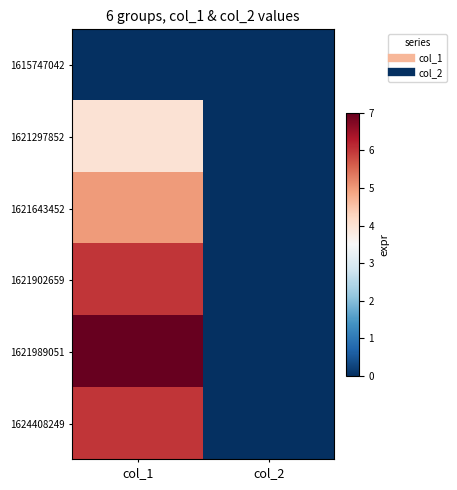

Between col_2 and col_1, which is larger?

col_2